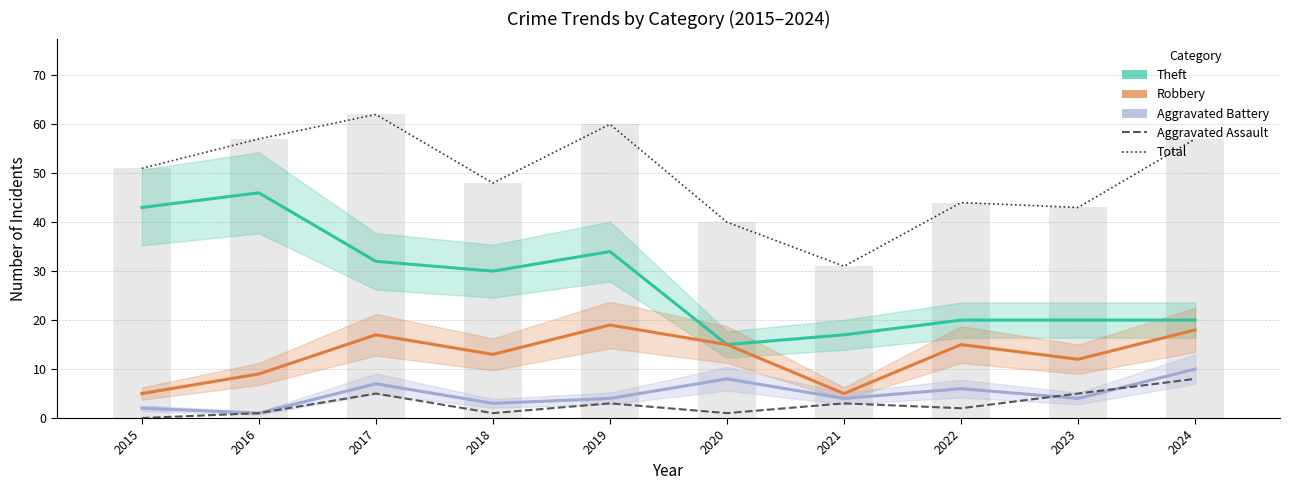

What is the value of the Aggravated Assault bar at the 2nd from the left?

1